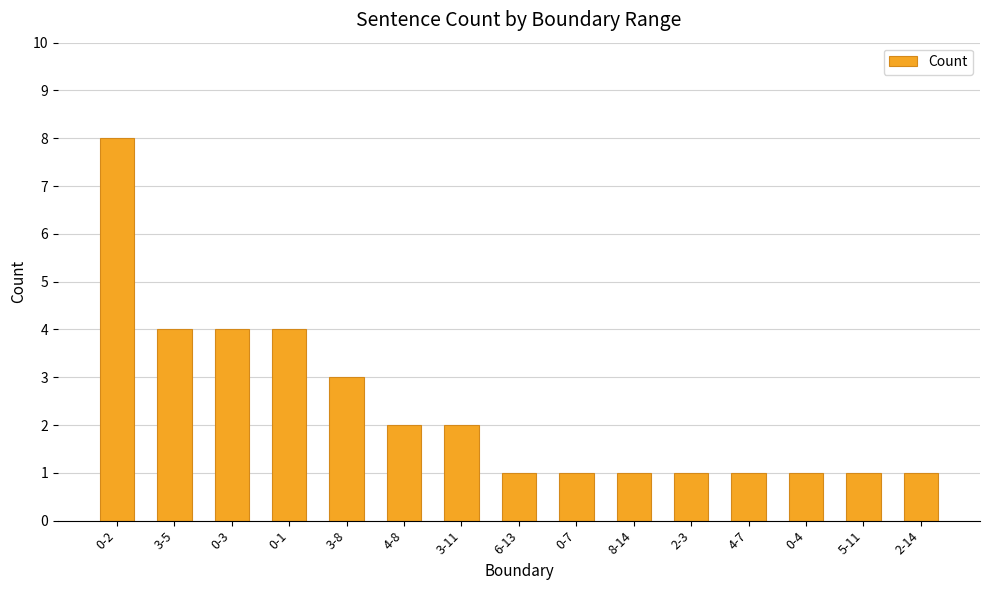

What is the ratio of the value at 3-5 to the value at 3-8?

1.3